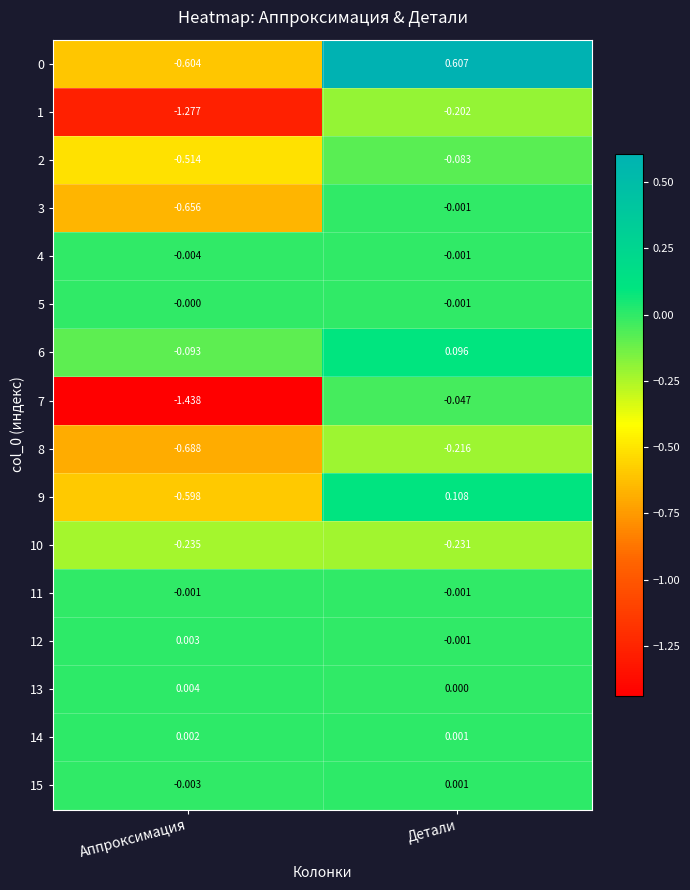

Where is 12 nearest to the value 0?

Детали